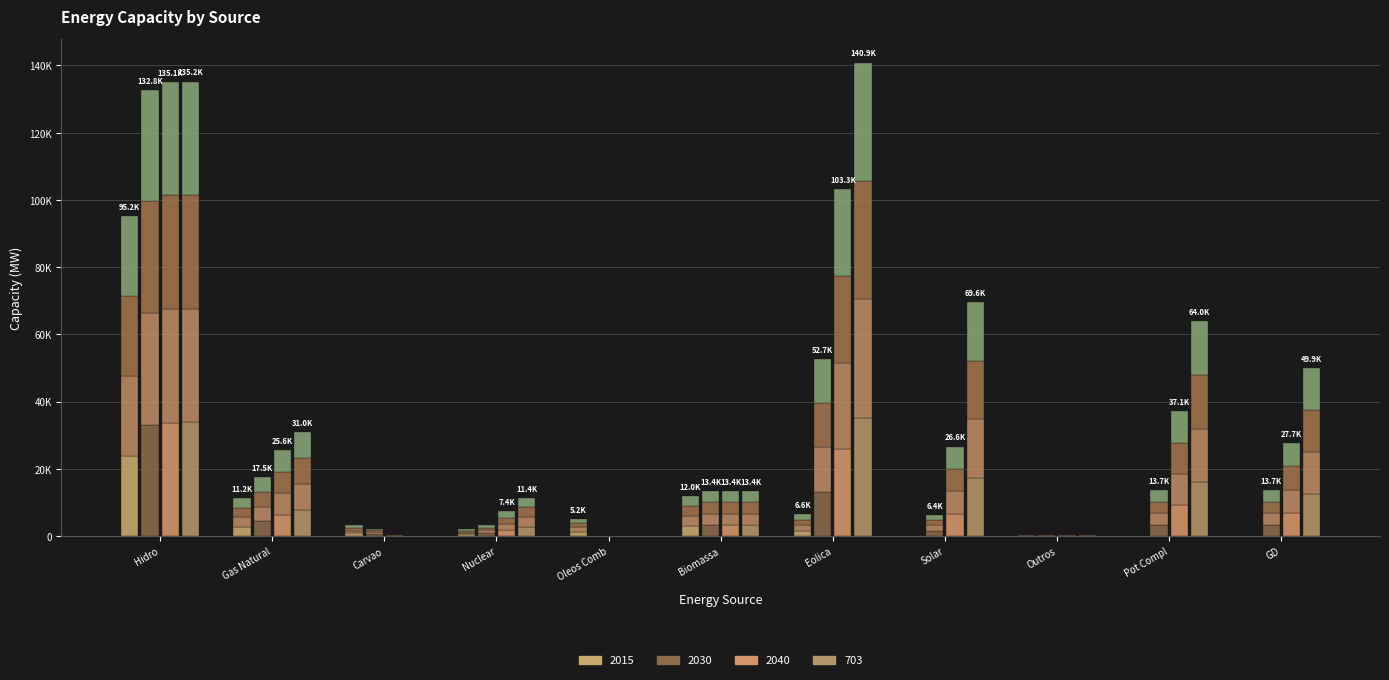

Rank the categories by 2015 value from lowest to highest.

Pot Compl, GD, Solar, Outros, Nuclear, Carvao, Oleos Comb, Eolica, Gas Natural, Biomassa, Hidro